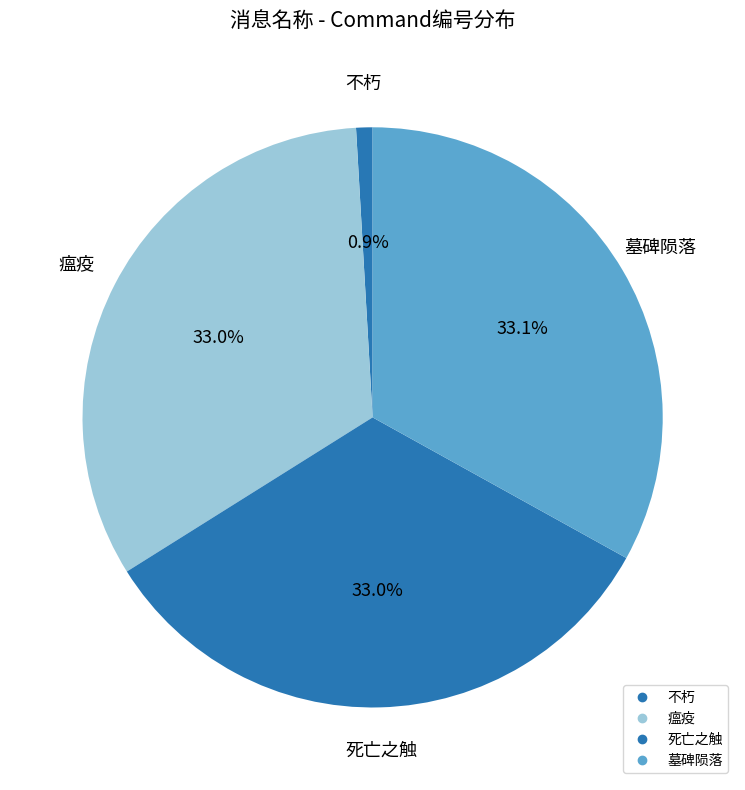

To the nearest percent, what portion does 不朽 represent?

1%